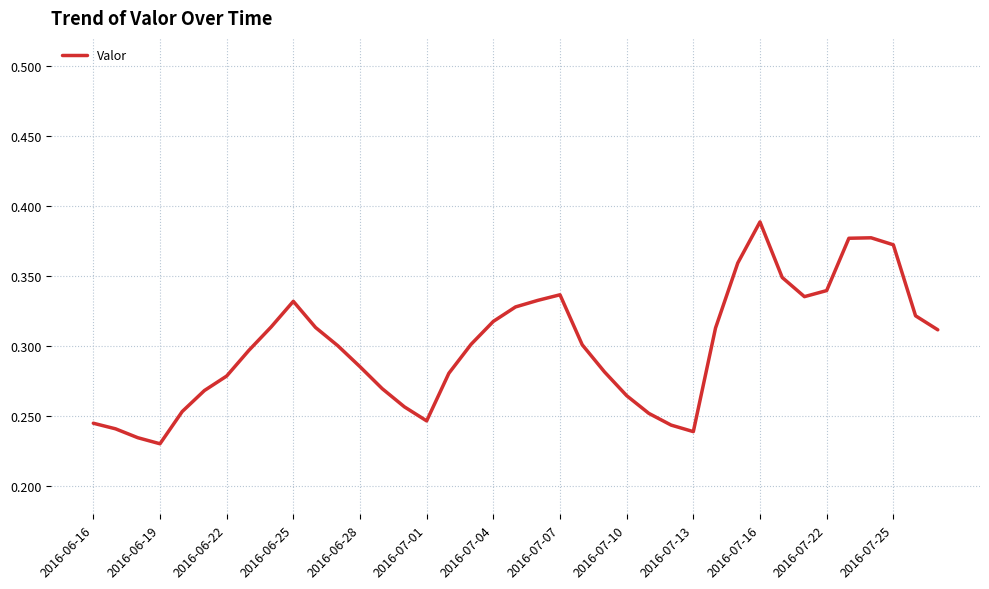

How many lines are shown in the chart?

1